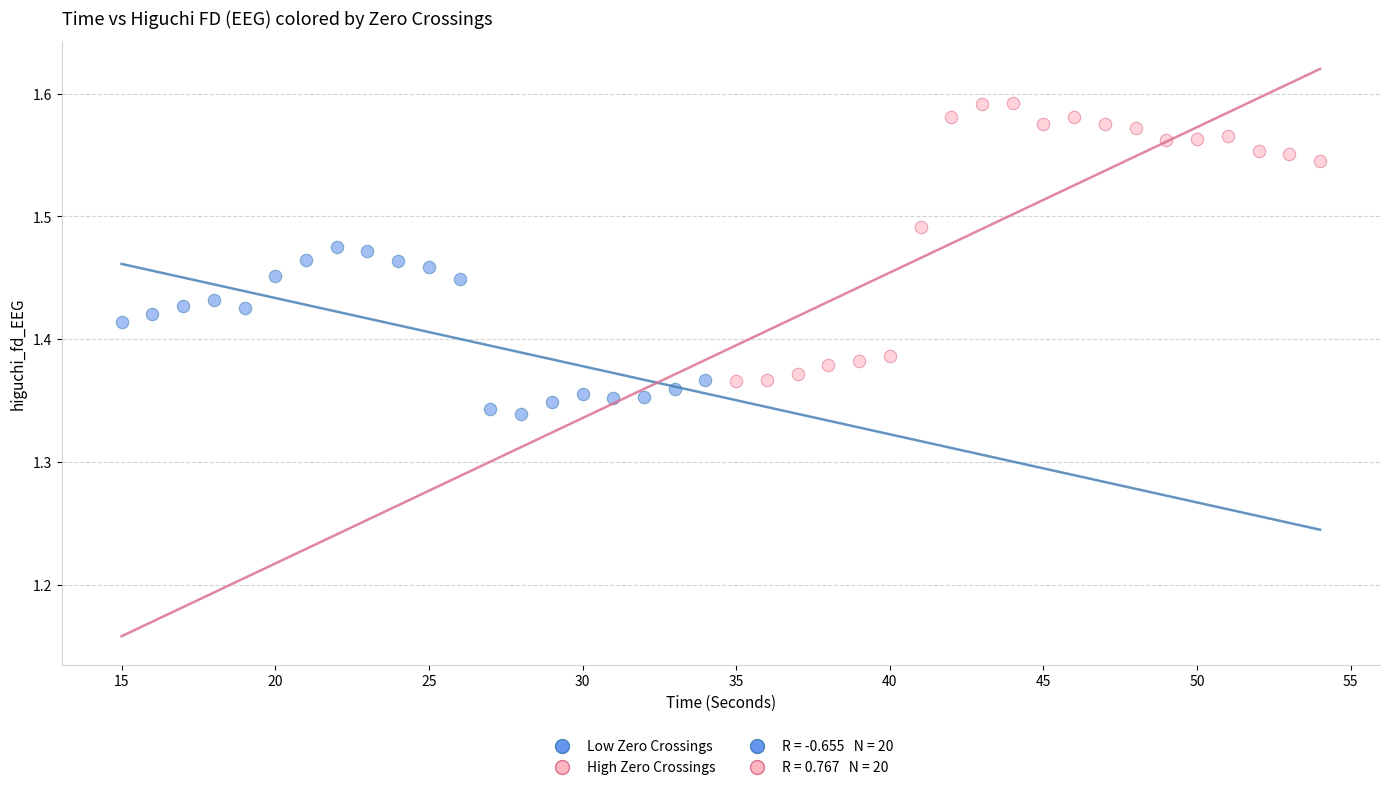

Which series contains the lowest Y value?

Low Zero Crossings